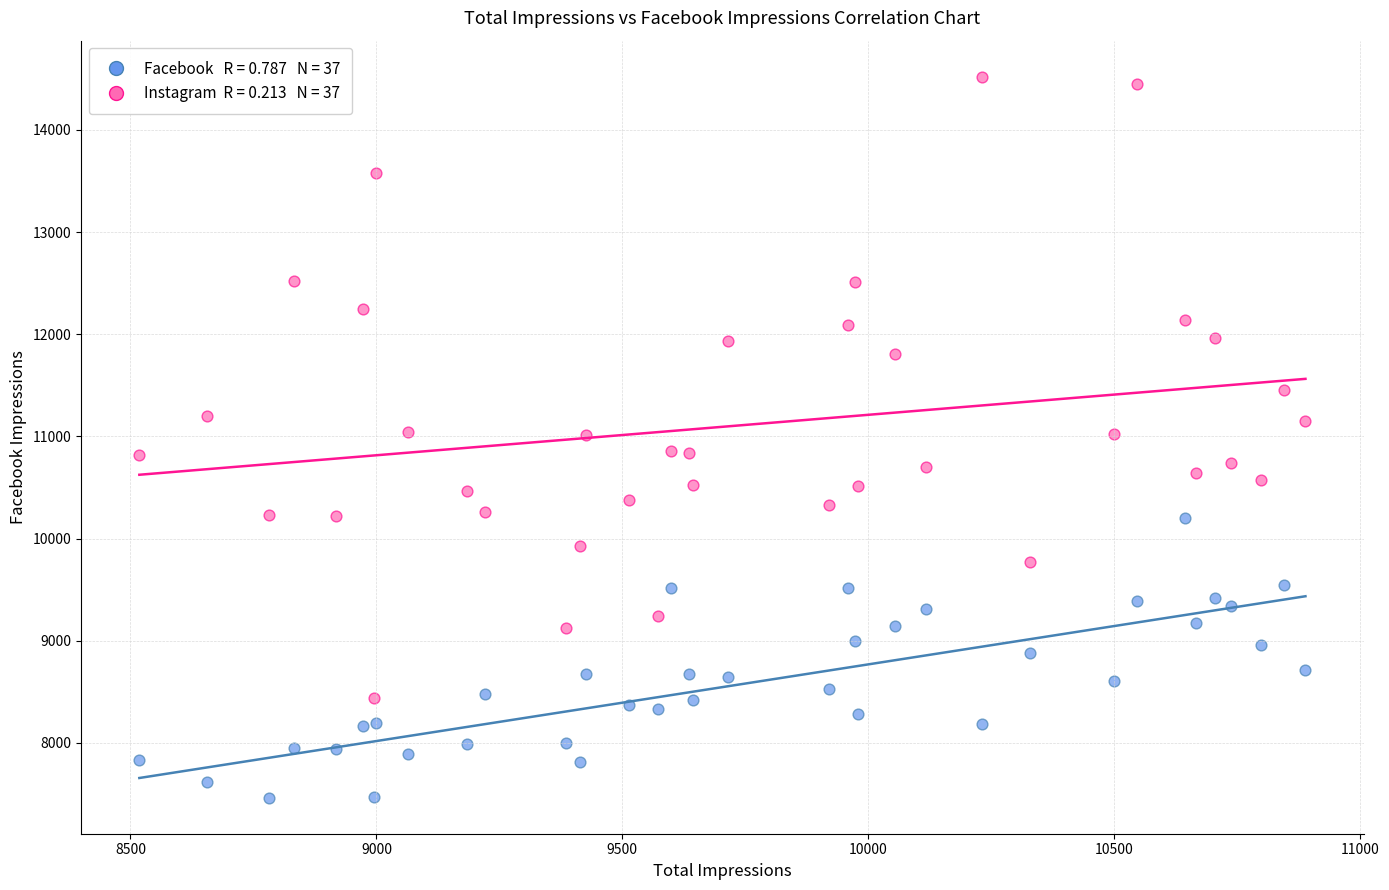

Across all data points, what is the range of X values (max minus min)?

2371